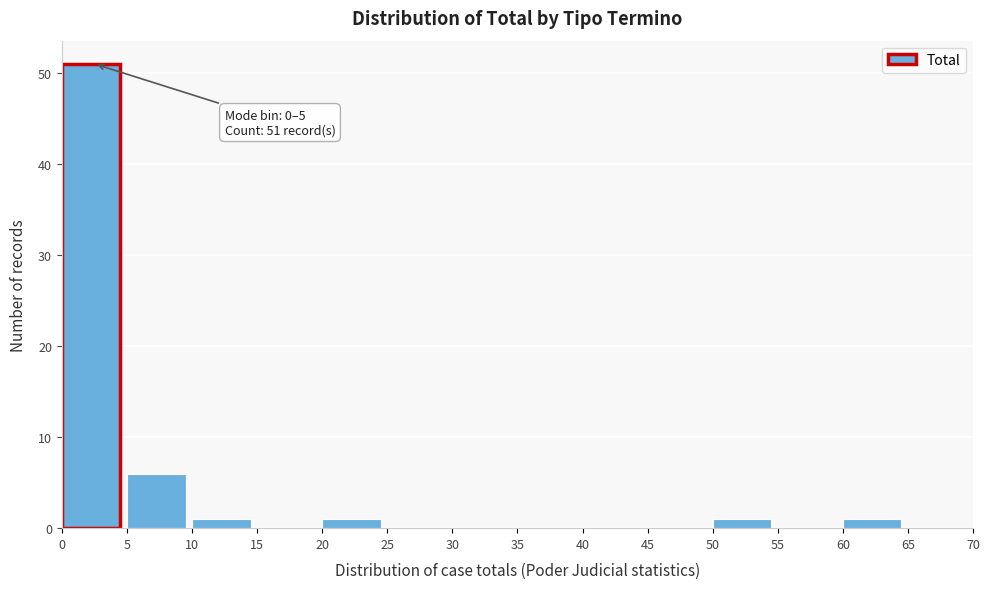

Over which range of the x-axis is the bar tallest?

0 to 5